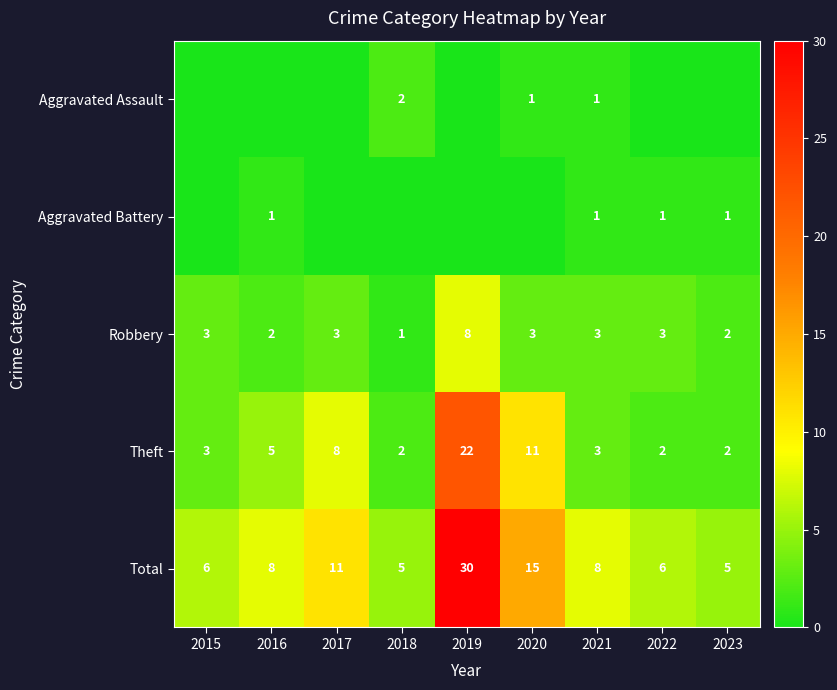

Which series changed the most between 2021 and 2022?

Total